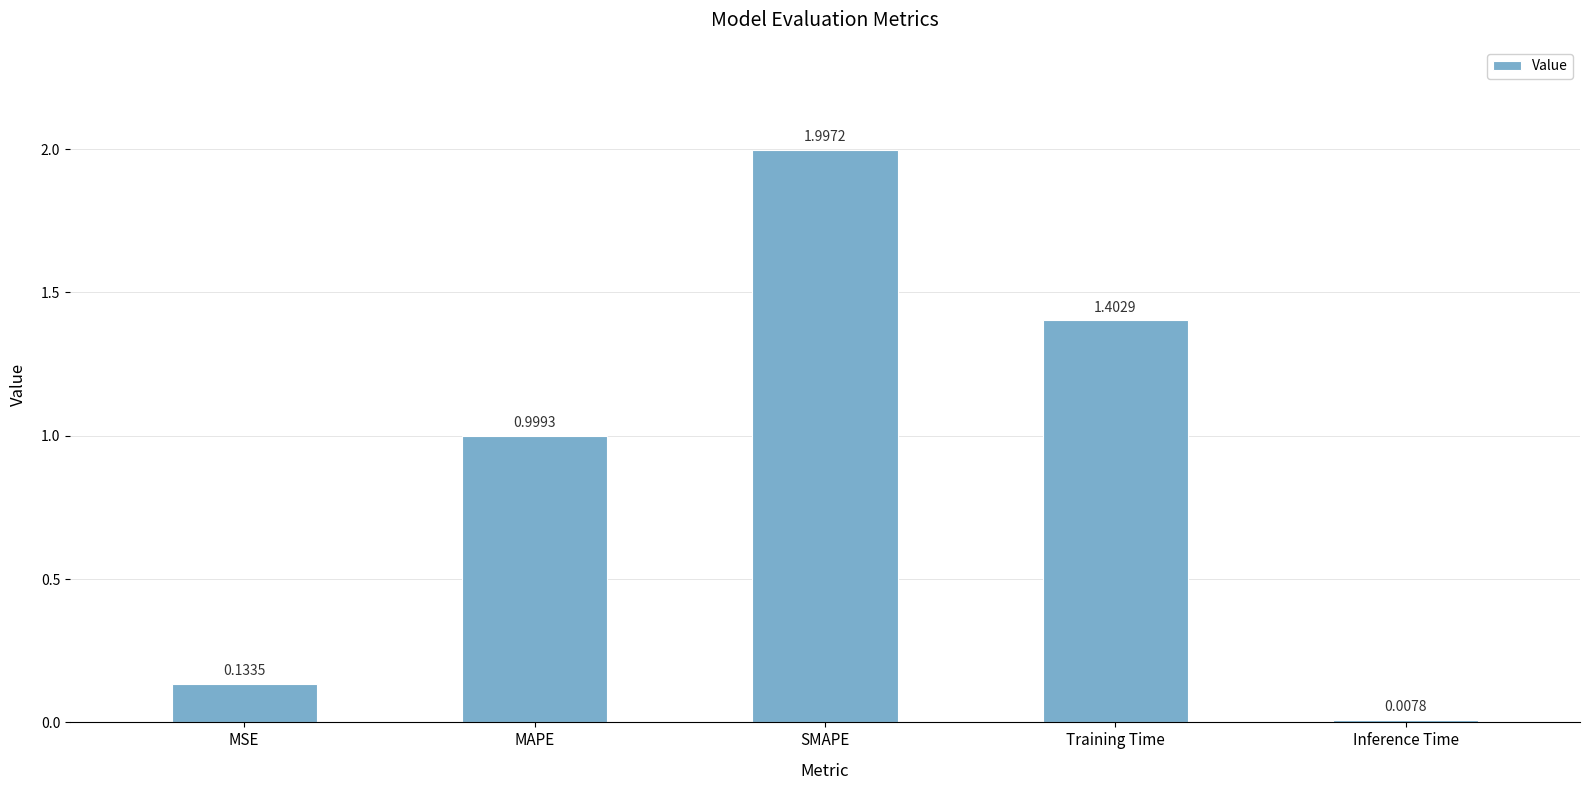

What position from the right is SMAPE?

3